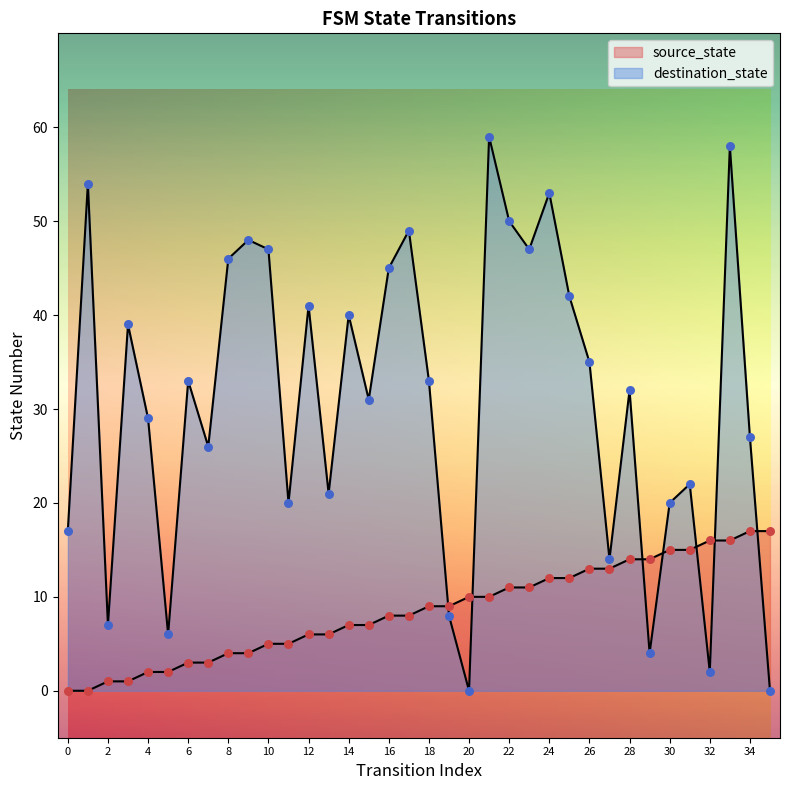

At which category is the sum across all series the highest?

33